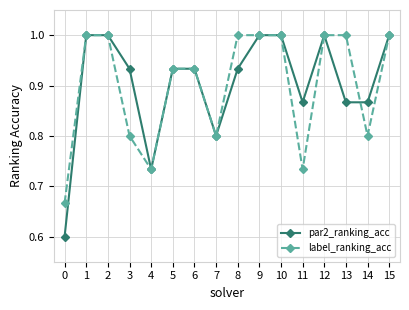

How many categories are shown in the chart?

16